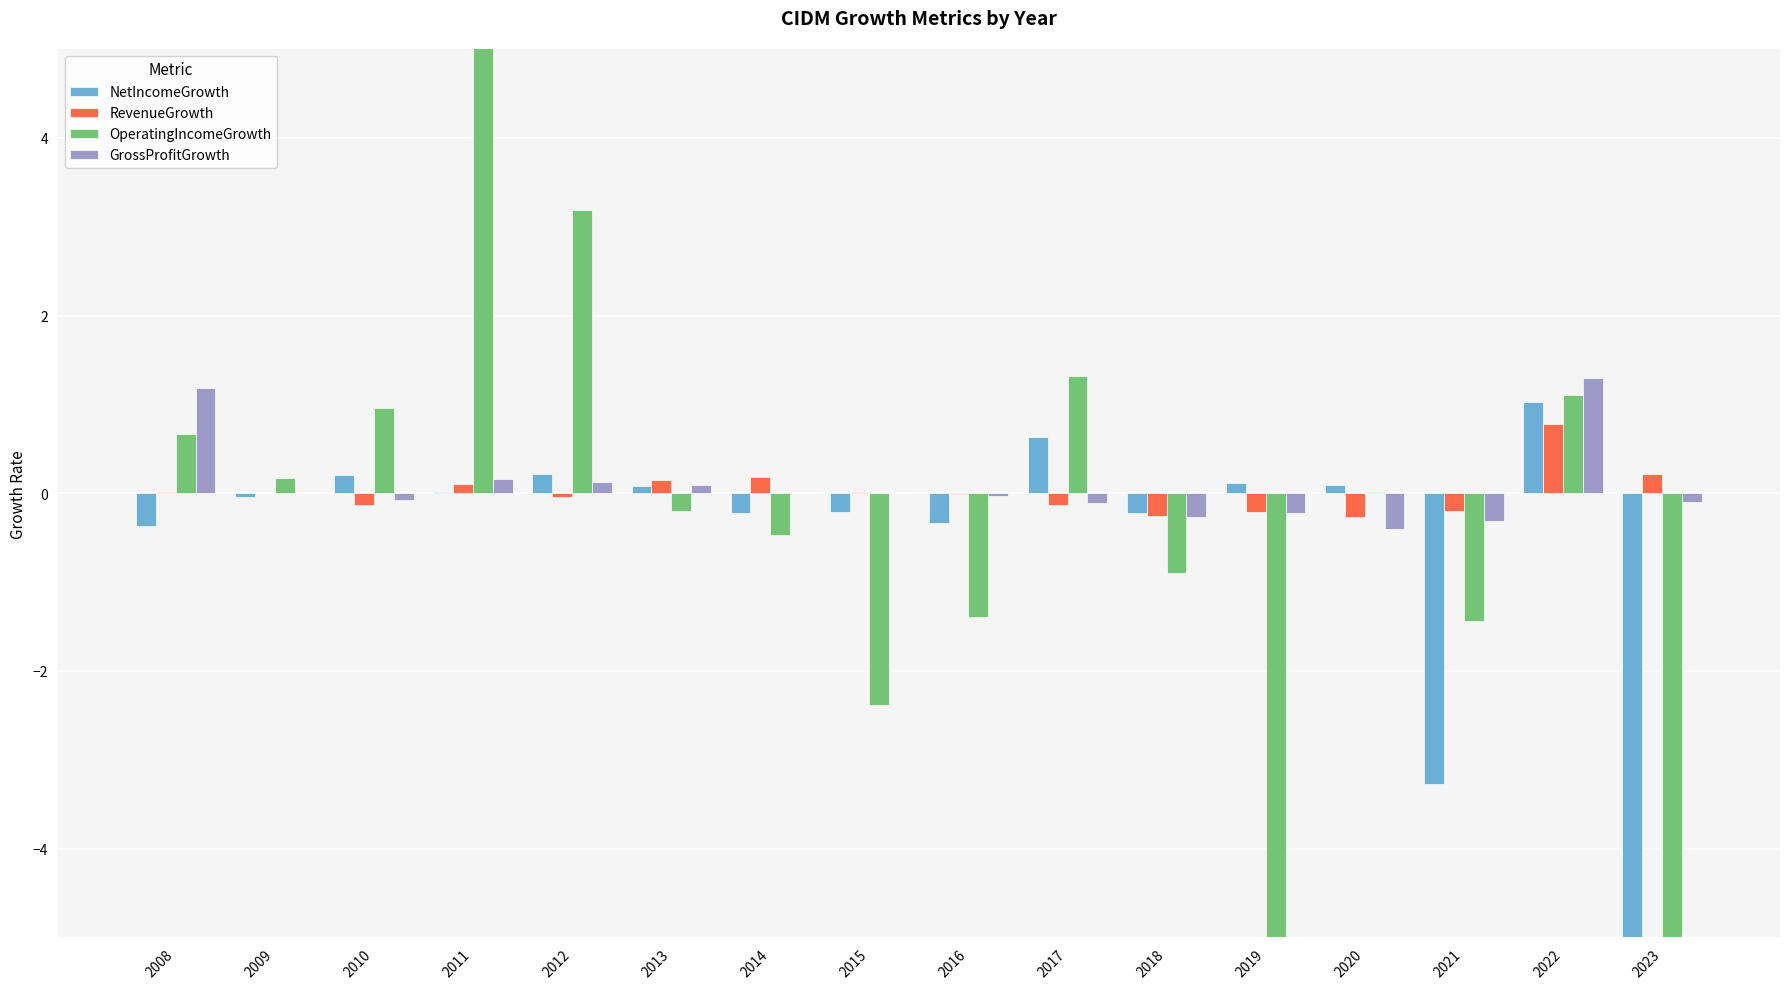

What is the smallest value displayed?

-8.8